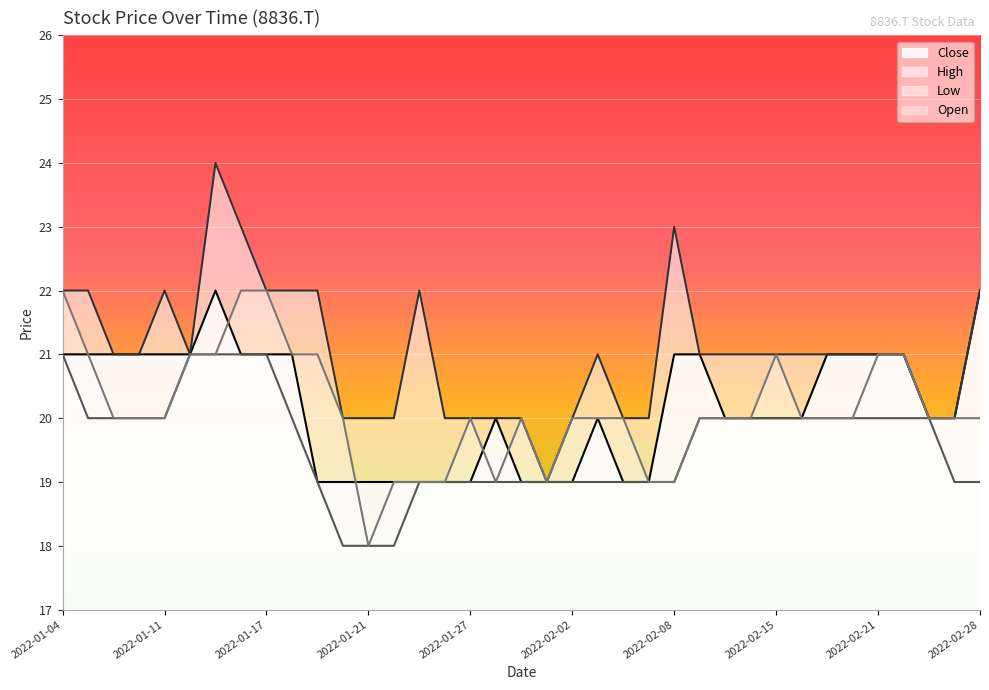

Which label corresponds to the largest value in the chart?

2022-01-13